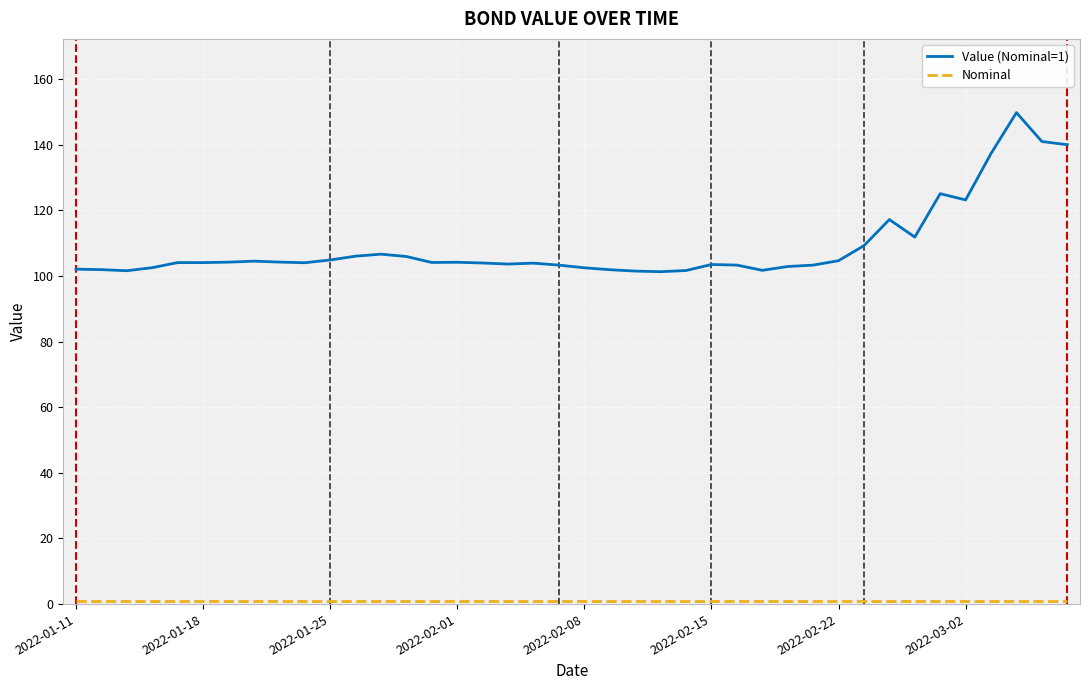

Is this an area chart (filled region under the line)?

No